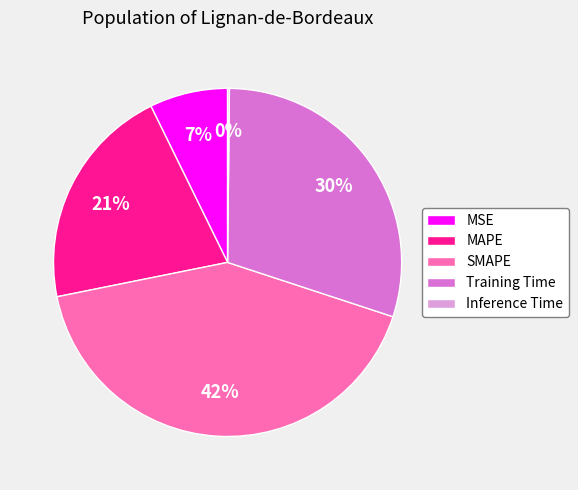

Which has a higher value, SMAPE or MSE?

SMAPE